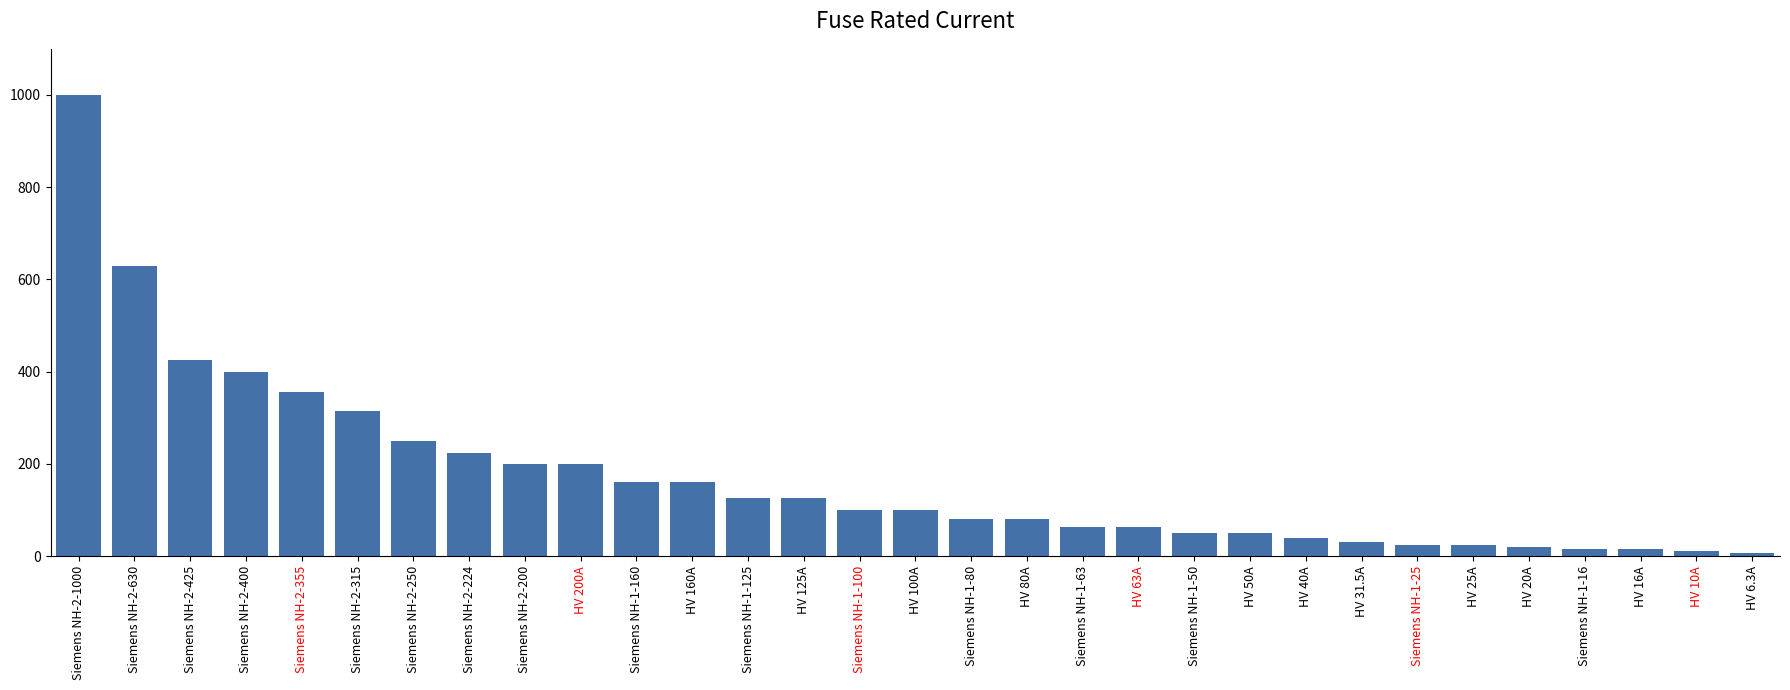

How many categories are shown in the chart?

31